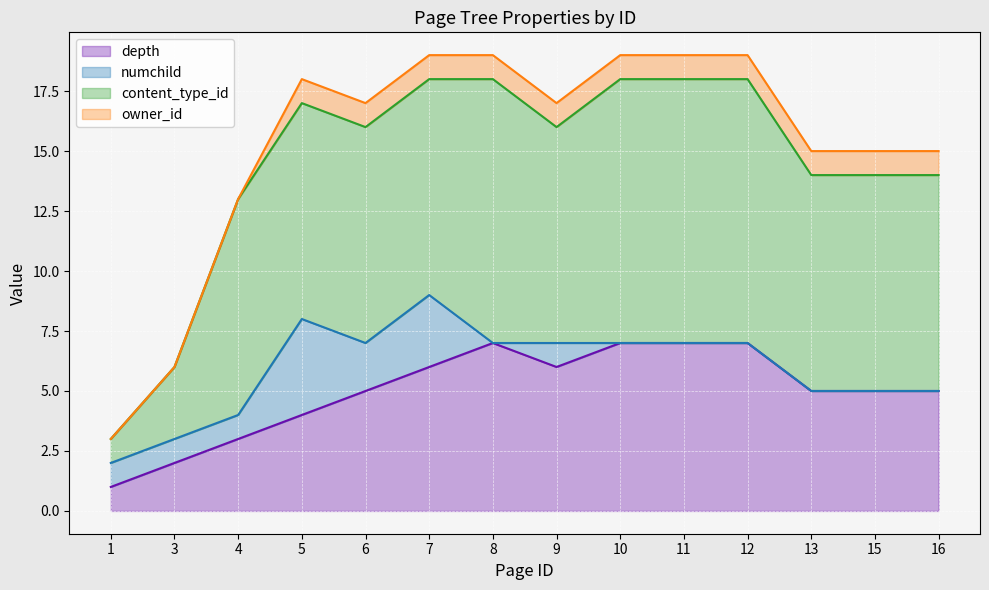

What is the value of the depth point at the 2nd from the left?

2